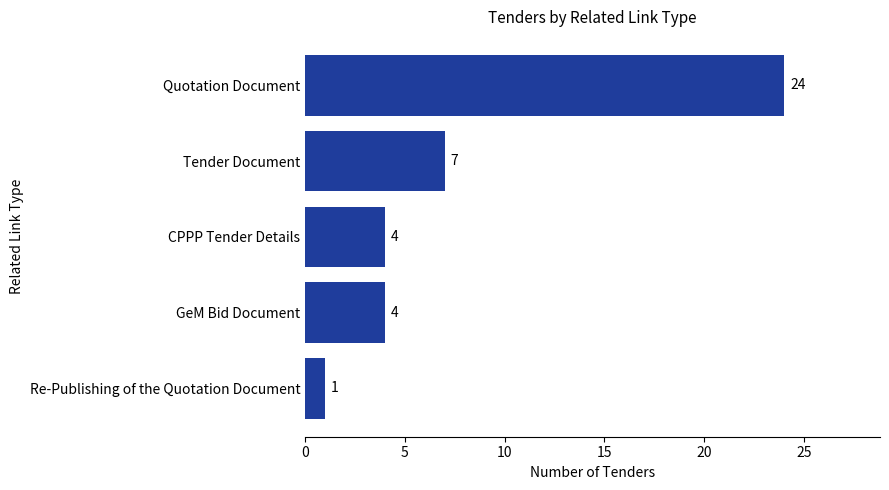

Reading bottom to top, extract all data points from this chart.

1	4	4	7	24